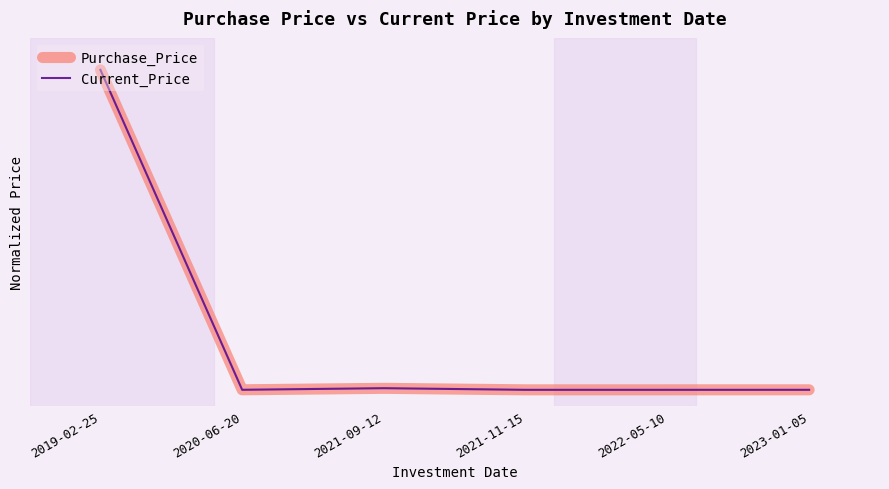

What are all the series names shown in the legend?

Purchase_Price, Current_Price